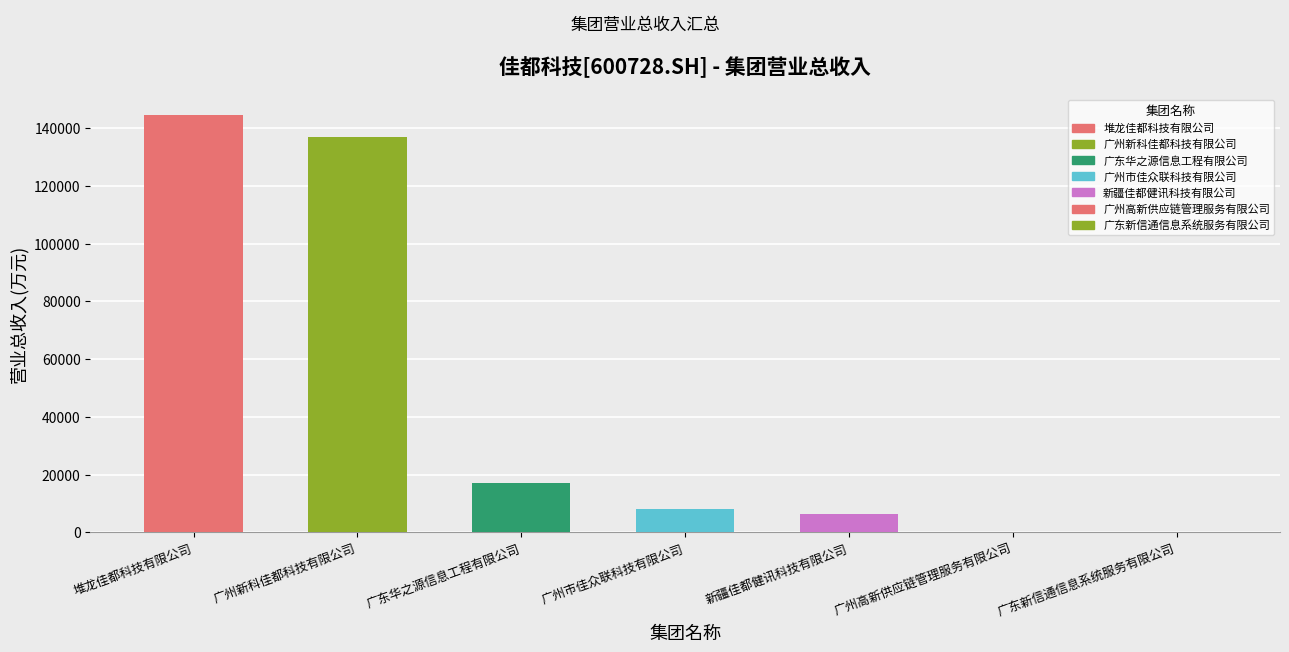

Where is the data nearest to the value 72242?

广东华之源信息工程有限公司